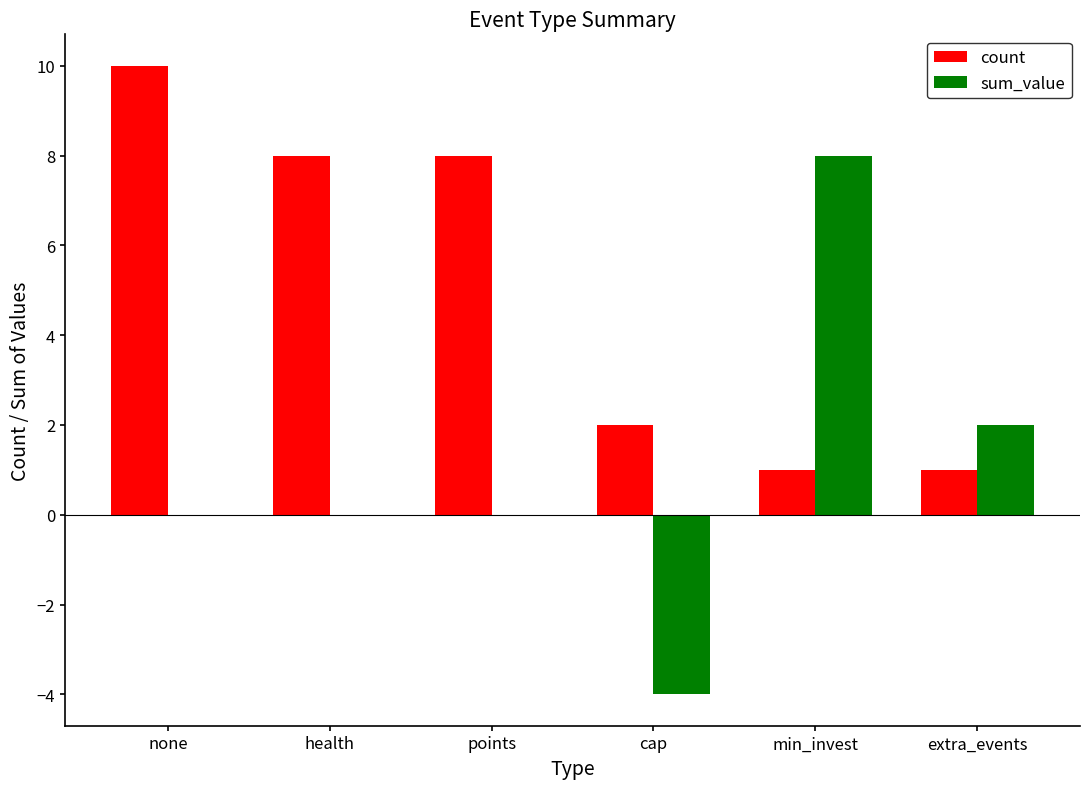

Reading right to left, transcribe all the data shown in this chart.

count: 1	1	2	8	8	10
sum_value: 2	8	-4	0	0	0